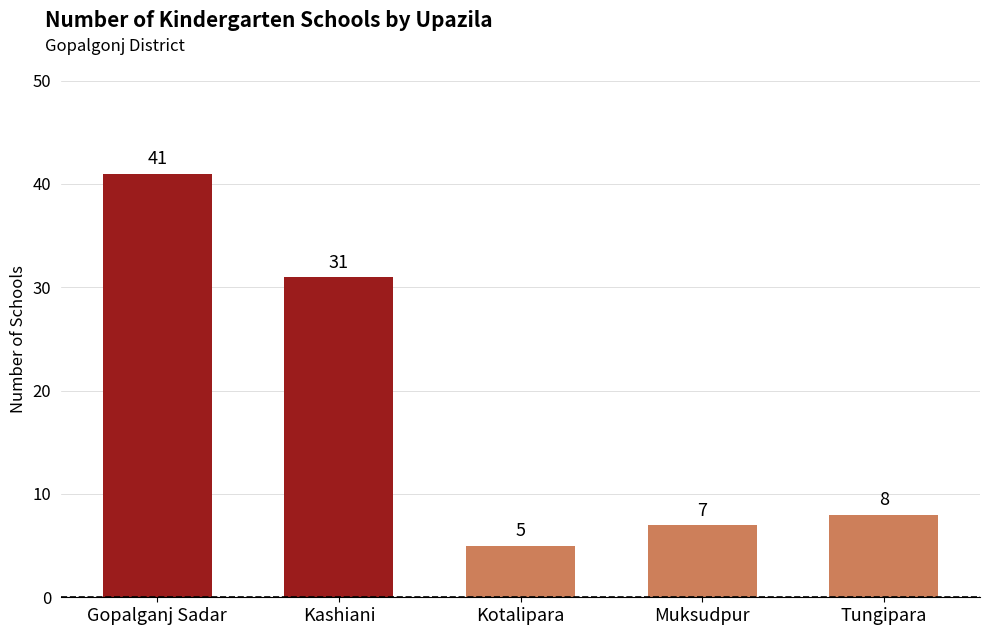

At which label is the value closest to 23?

Kashiani